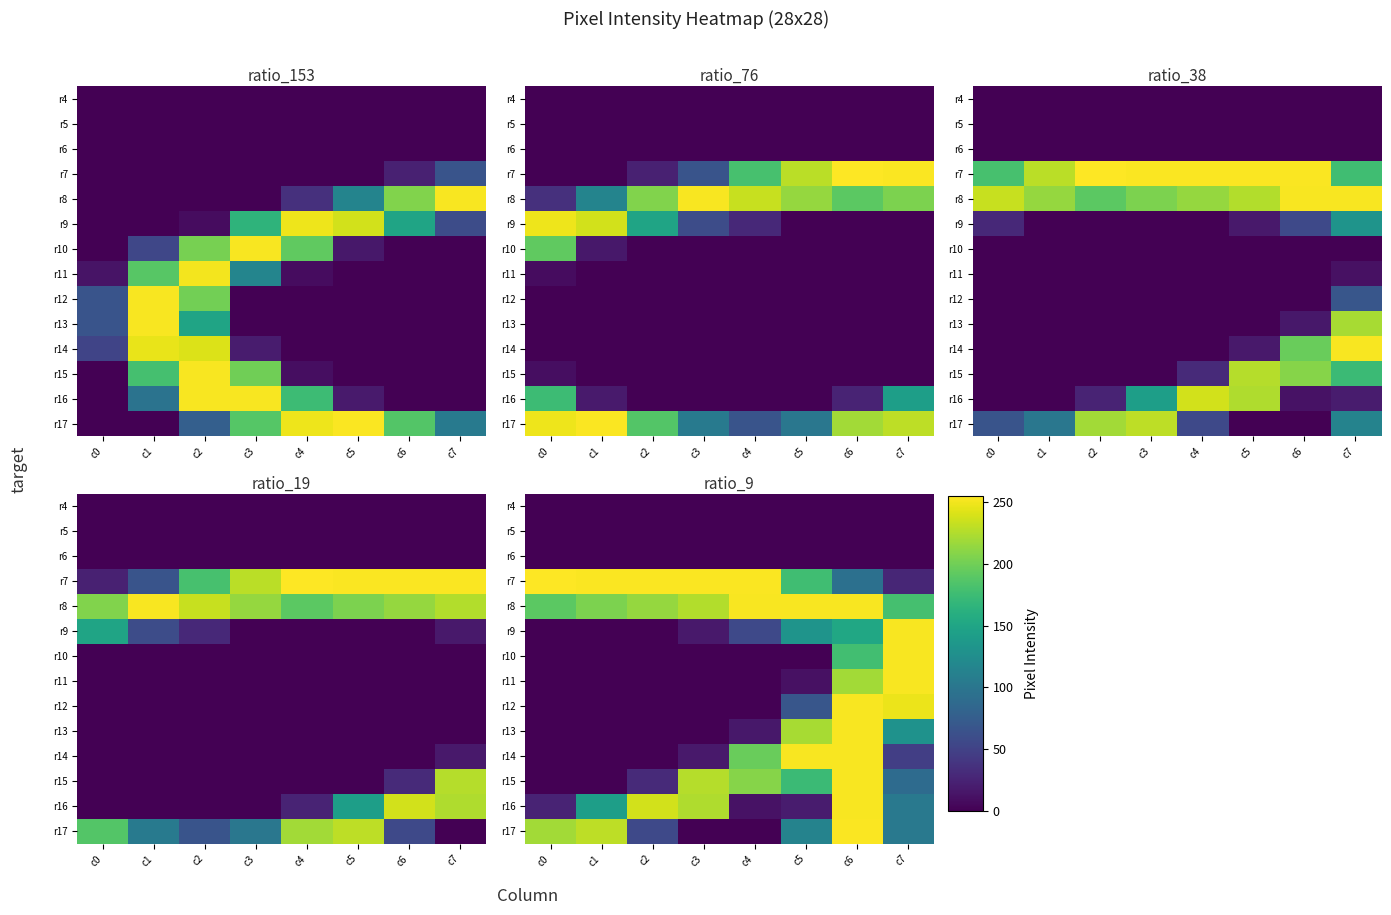

Rank the categories by r17 value from highest to lowest.

c6, c1, c0, c5, c7, c2, c3, c4